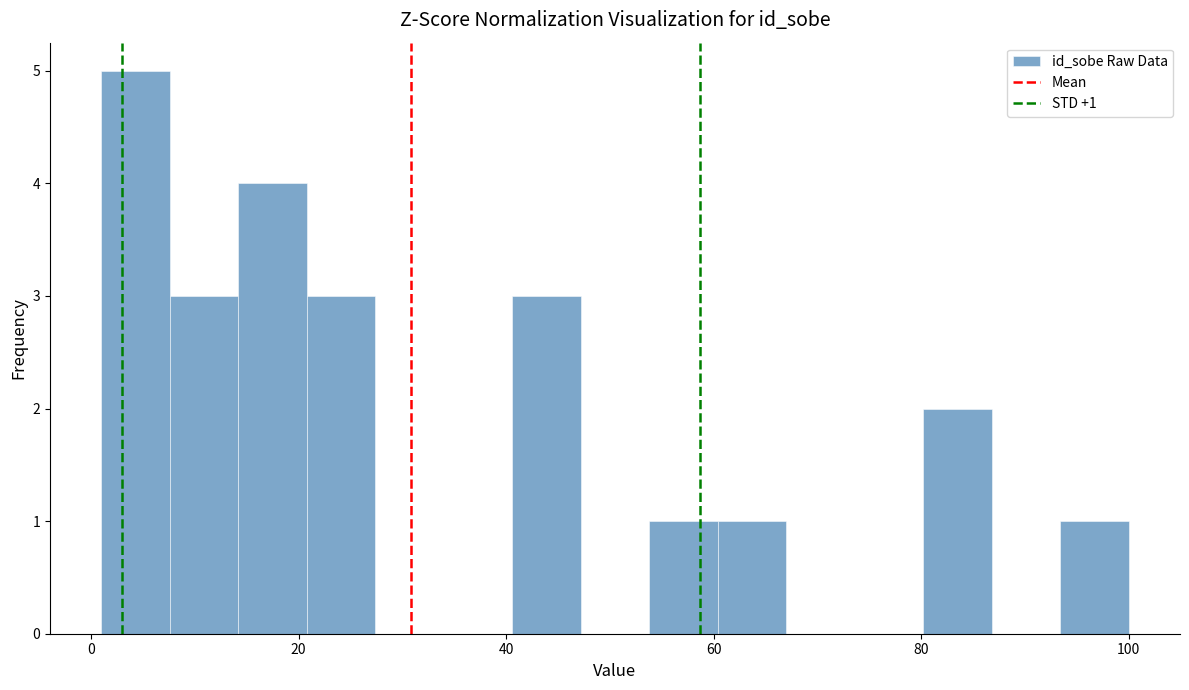

Around what value on the x-axis is the tallest bar? Give the approximate position of its centre, as read against the axis.

4